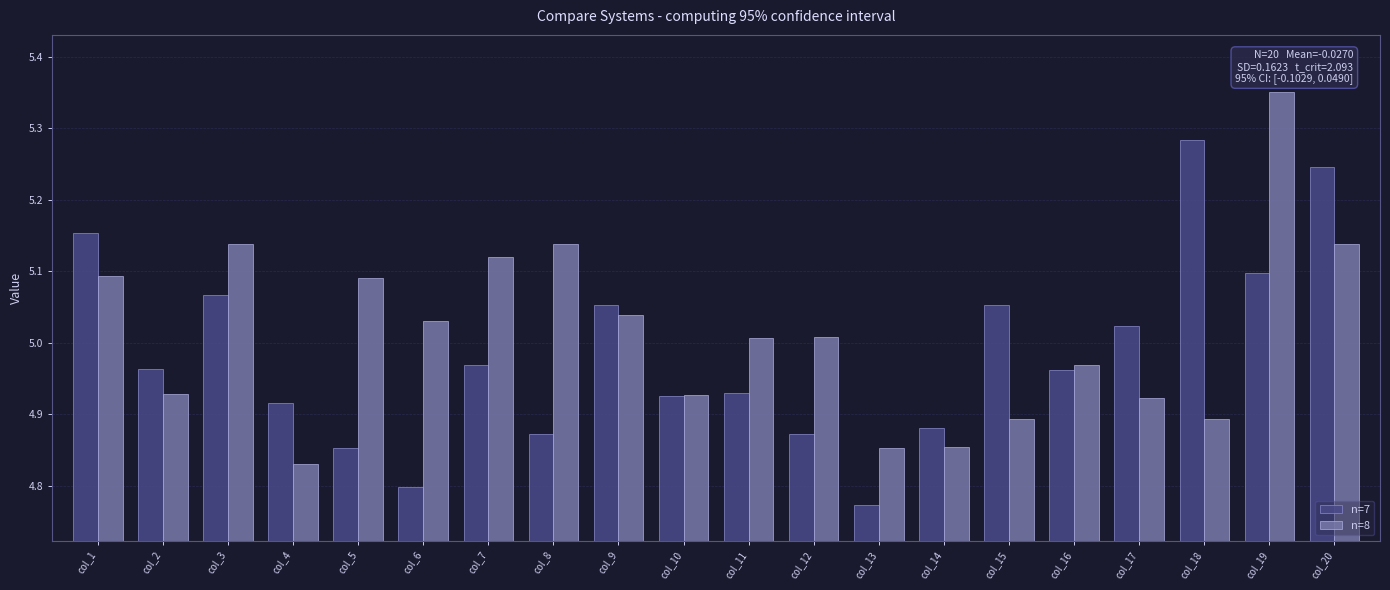

Which category has the highest value across all series?

col_19